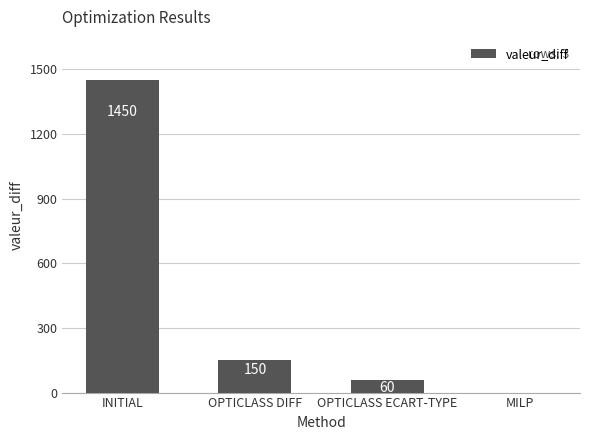

What is the greatest value displayed?

1450